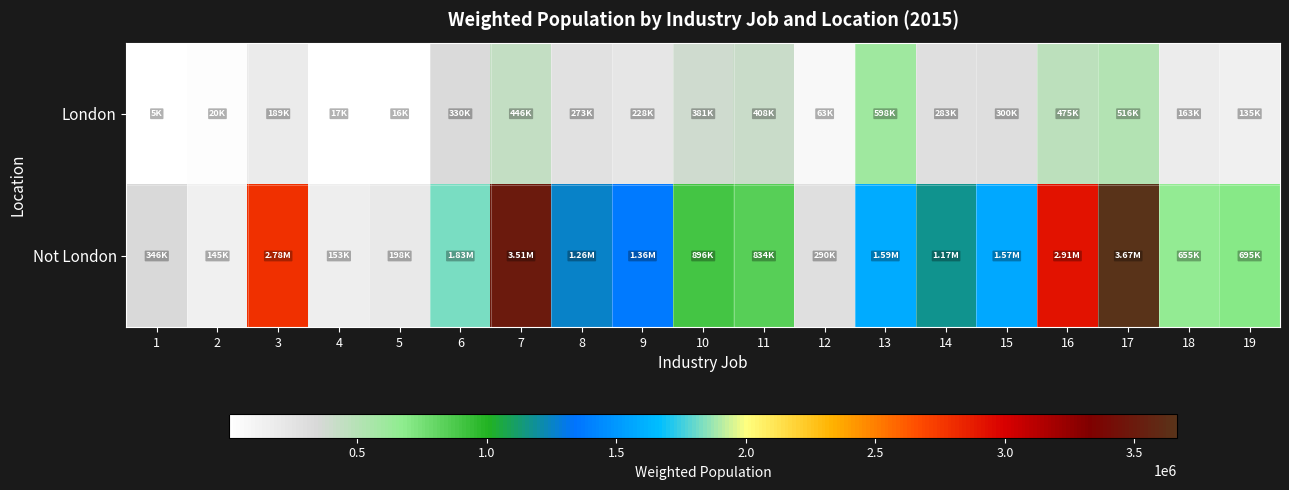

At which category is the sum across all series the highest?

17